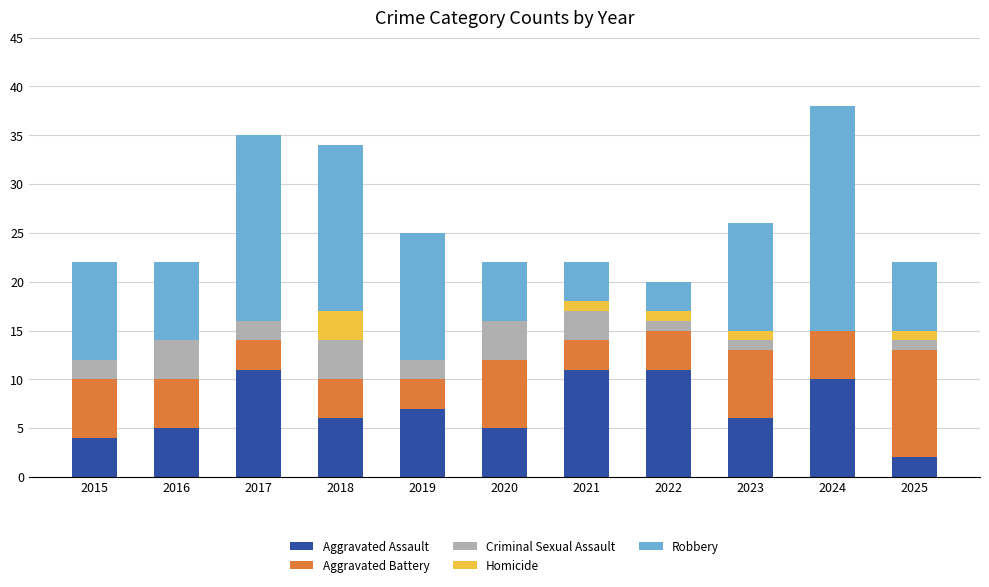

What is the total value across all series at 2015?

22